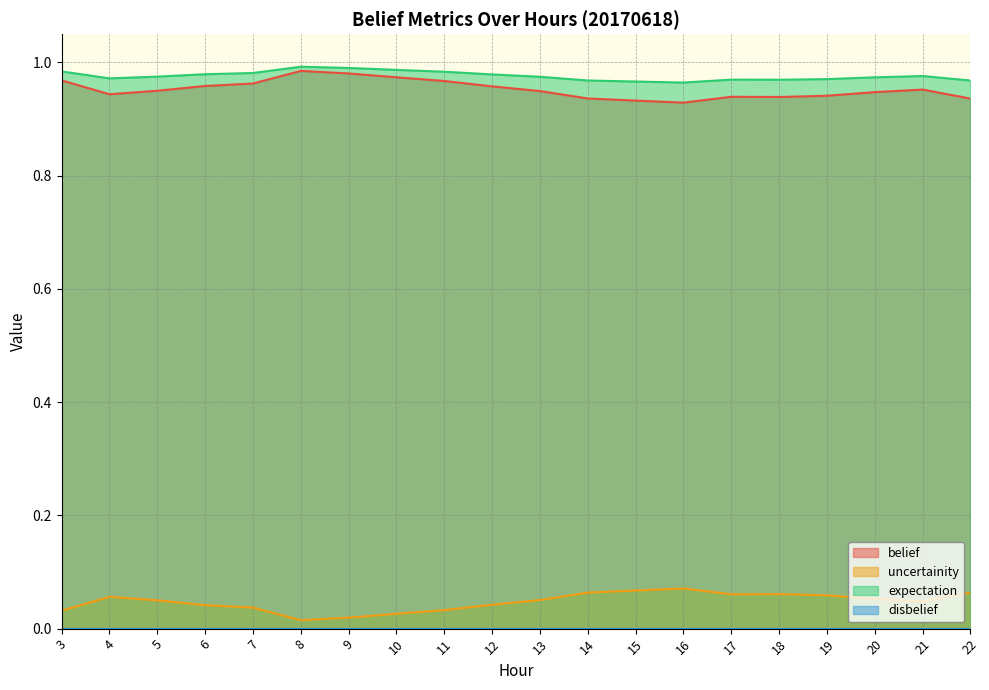

The value of belief at 9 is 1.0. True or false?

True